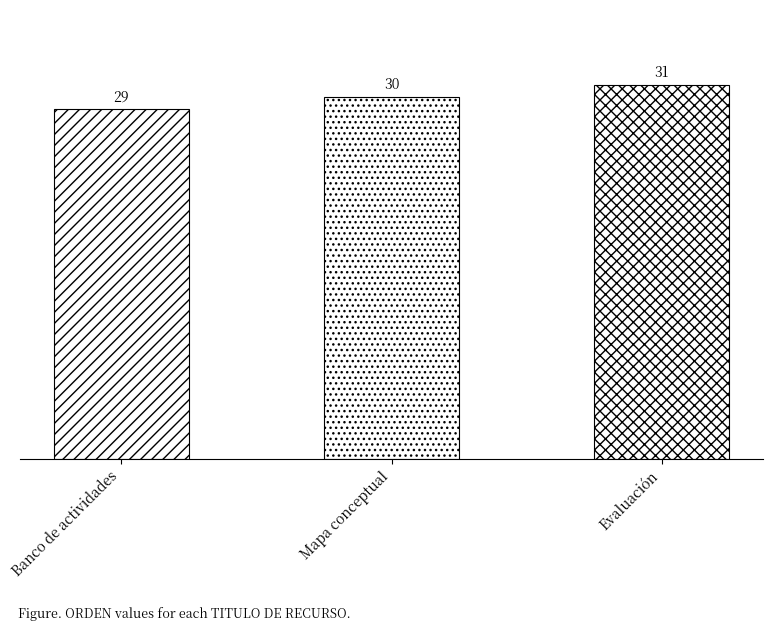

The chart shows a value of 30 at Mapa conceptual. True or false?

True